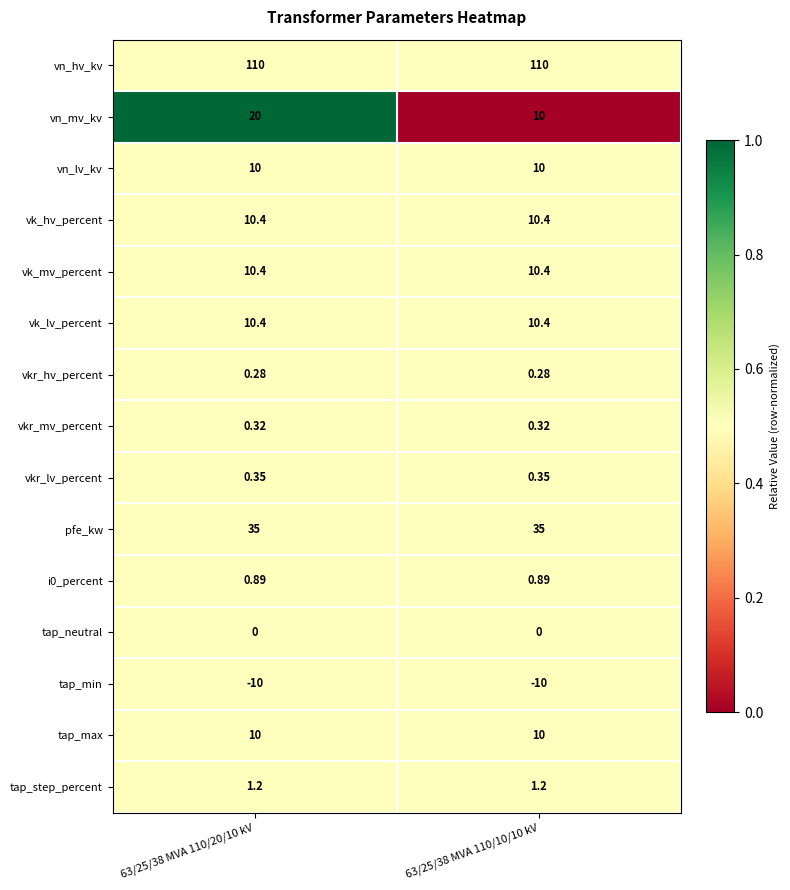

Reading left to right, list all the values displayed in this chart.

vn_hv_kv: 63/25/38 MVA 110/20/10 kV=110.0	63/25/38 MVA 110/10/10 kV=110.0
vn_mv_kv: 63/25/38 MVA 110/20/10 kV=20.0	63/25/38 MVA 110/10/10 kV=10.0
vn_lv_kv: 63/25/38 MVA 110/20/10 kV=10.0	63/25/38 MVA 110/10/10 kV=10.0
vk_hv_percent: 63/25/38 MVA 110/20/10 kV=10.4	63/25/38 MVA 110/10/10 kV=10.4
vk_mv_percent: 63/25/38 MVA 110/20/10 kV=10.4	63/25/38 MVA 110/10/10 kV=10.4
vk_lv_percent: 63/25/38 MVA 110/20/10 kV=10.4	63/25/38 MVA 110/10/10 kV=10.4
vkr_hv_percent: 63/25/38 MVA 110/20/10 kV=0.3	63/25/38 MVA 110/10/10 kV=0.3
vkr_mv_percent: 63/25/38 MVA 110/20/10 kV=0.3	63/25/38 MVA 110/10/10 kV=0.3
vkr_lv_percent: 63/25/38 MVA 110/20/10 kV=0.3	63/25/38 MVA 110/10/10 kV=0.3
pfe_kw: 63/25/38 MVA 110/20/10 kV=35.0	63/25/38 MVA 110/10/10 kV=35.0
i0_percent: 63/25/38 MVA 110/20/10 kV=0.9	63/25/38 MVA 110/10/10 kV=0.9
tap_neutral: 63/25/38 MVA 110/20/10 kV=0.0	63/25/38 MVA 110/10/10 kV=0.0
tap_min: 63/25/38 MVA 110/20/10 kV=-10.0	63/25/38 MVA 110/10/10 kV=-10.0
tap_max: 63/25/38 MVA 110/20/10 kV=10.0	63/25/38 MVA 110/10/10 kV=10.0
tap_step_percent: 63/25/38 MVA 110/20/10 kV=1.2	63/25/38 MVA 110/10/10 kV=1.2